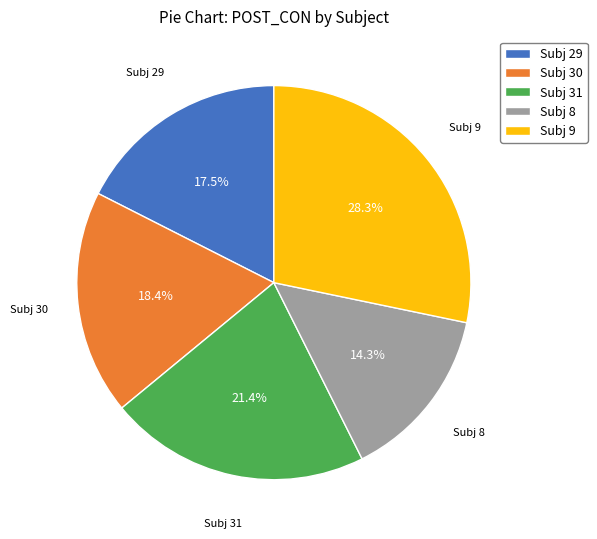

What is the largest slice in the pie chart?

Subj 9